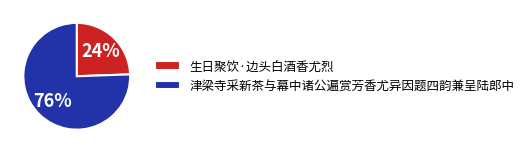

What percentage is the 生日聚饮·边头白酒香尤烈 slice, to the nearest percent?

24%